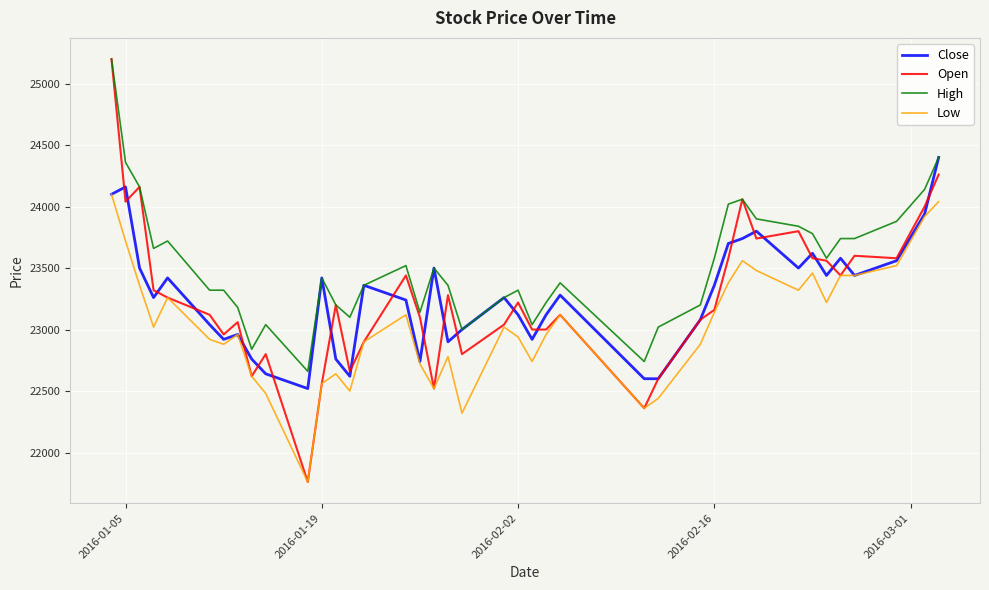

Does the chart display data point markers on the line(s)?

No